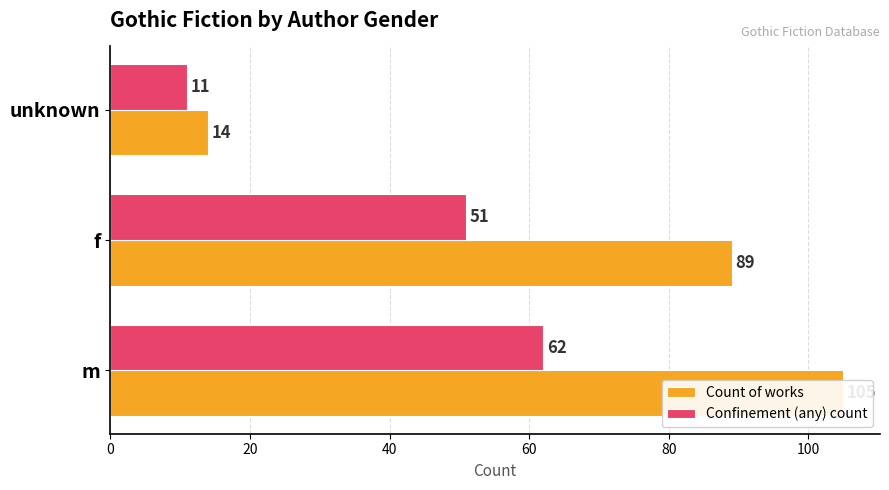

The value of Confinement (any) count at m is 92. True or false?

False